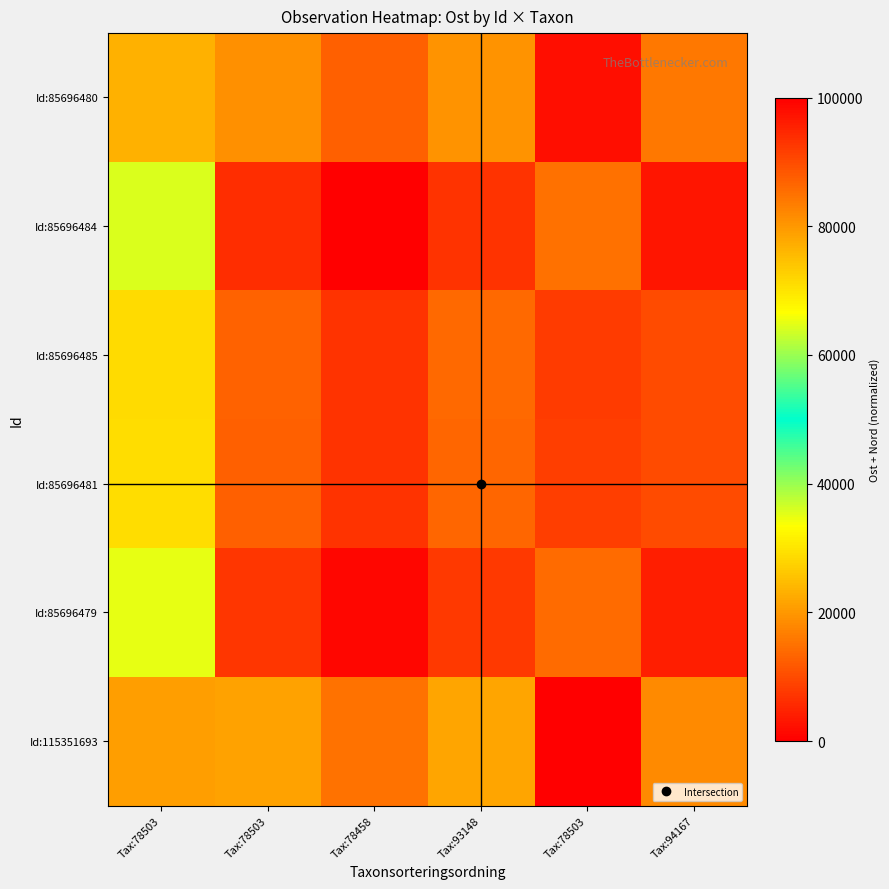

At which category is the sum across all series the highest?

Tax:78503